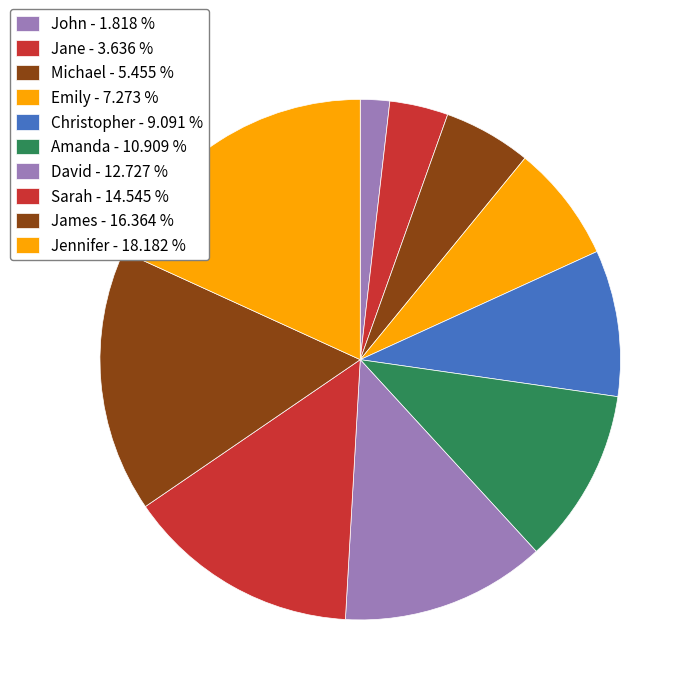

How many segments does this pie chart have?

10